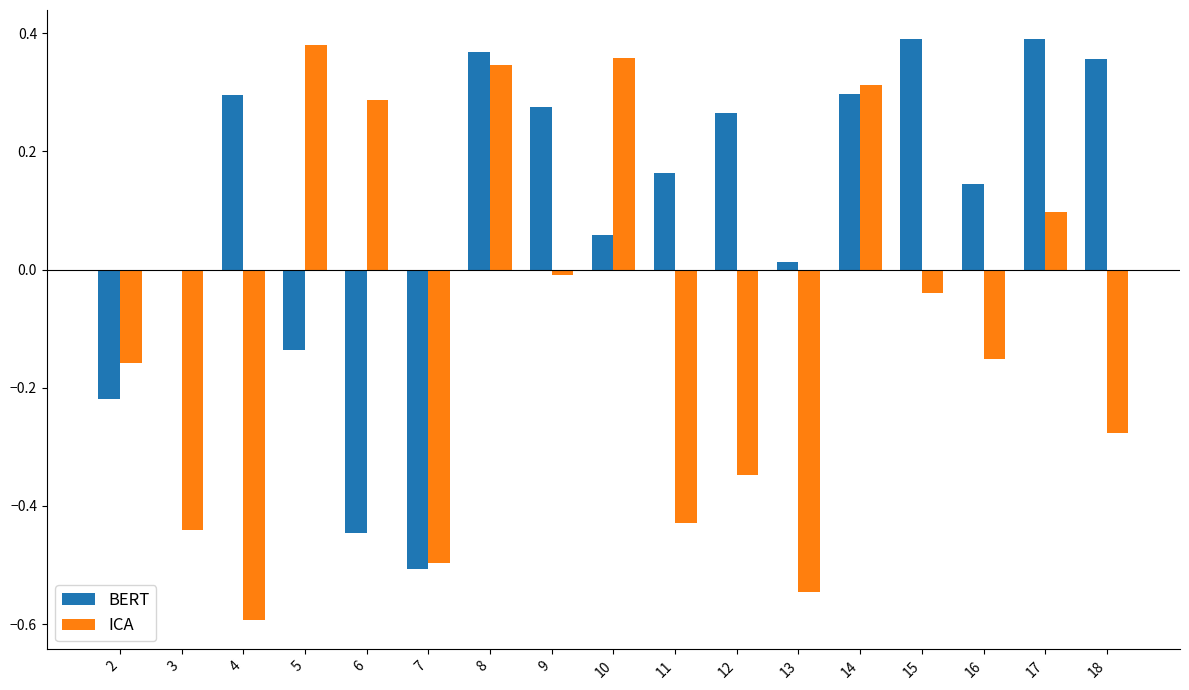

How many distinct data groups are displayed?

2